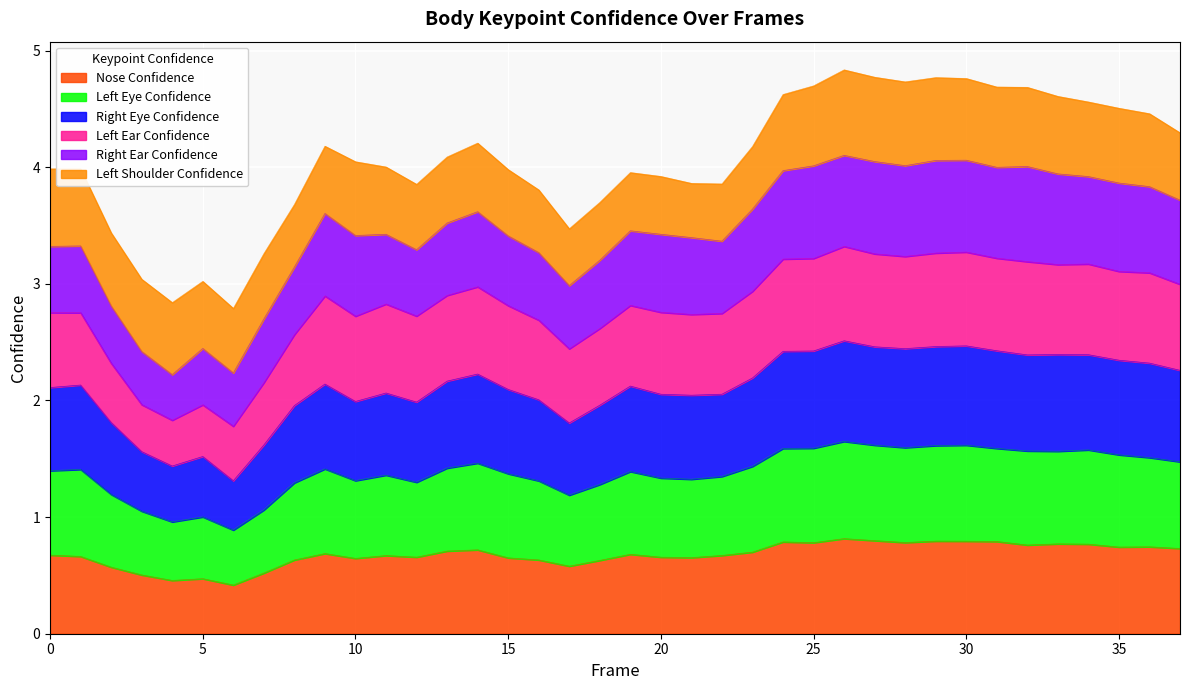

The a_nose_confidence series shows 0.7 at 35. True or false?

True